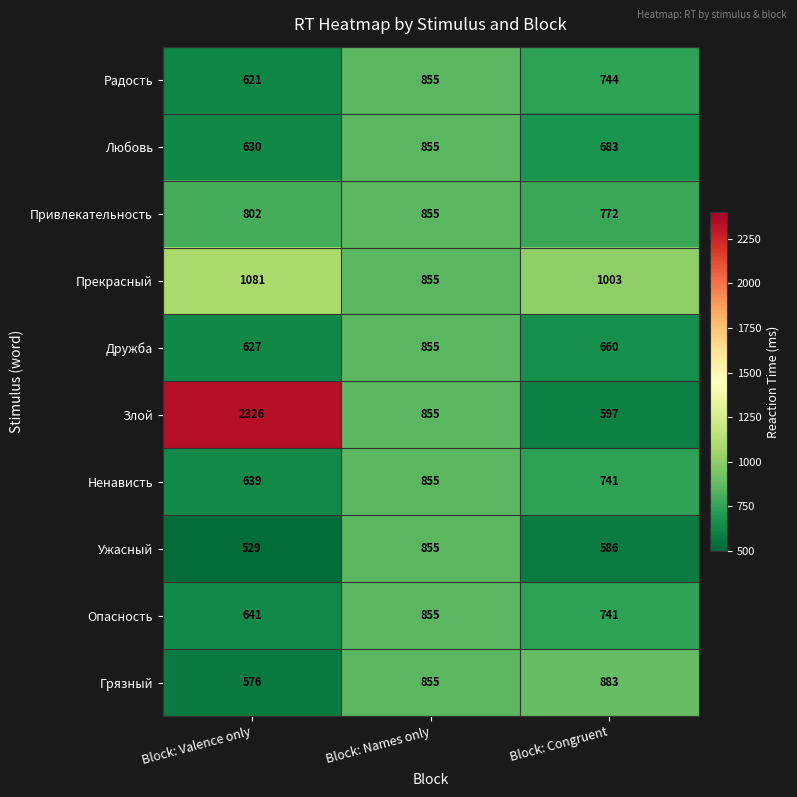

The value of Прекрасный at Block: Names only is 409. True or false?

False